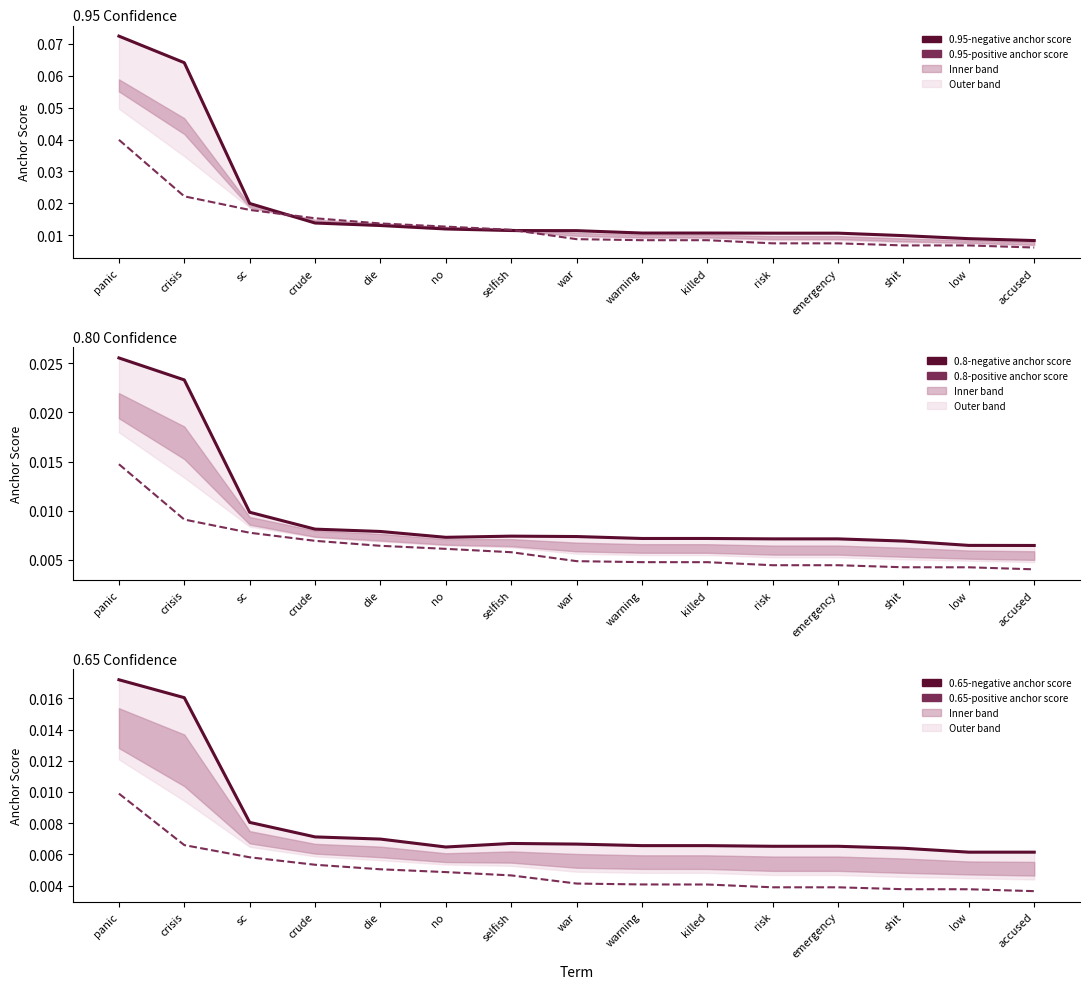

List the series in order of their peak value, highest first.

0.95-negative anchor score, 0.95-positive anchor score, 0.8-negative anchor score, 0.65-negative anchor score, 0.8-positive anchor score, 0.65-positive anchor score